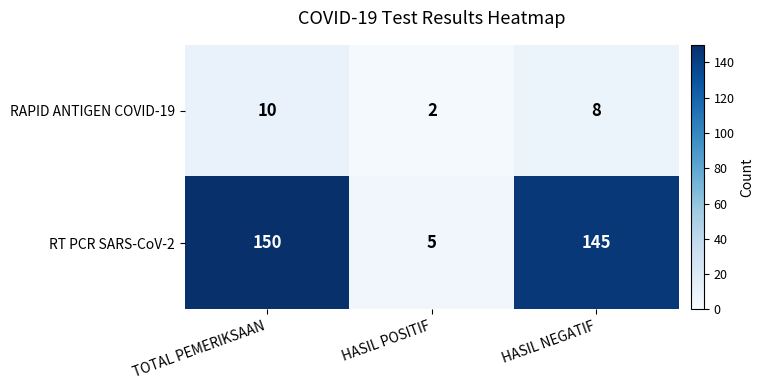

At which category is the sum across all series the highest?

TOTAL PEMERIKSAAN